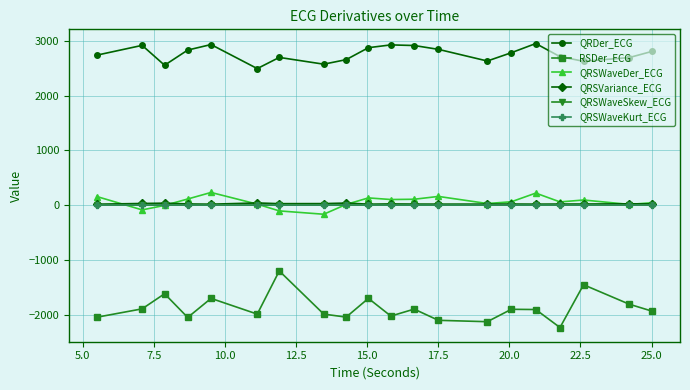

At how many categories does at least one series exceed 1580?

20